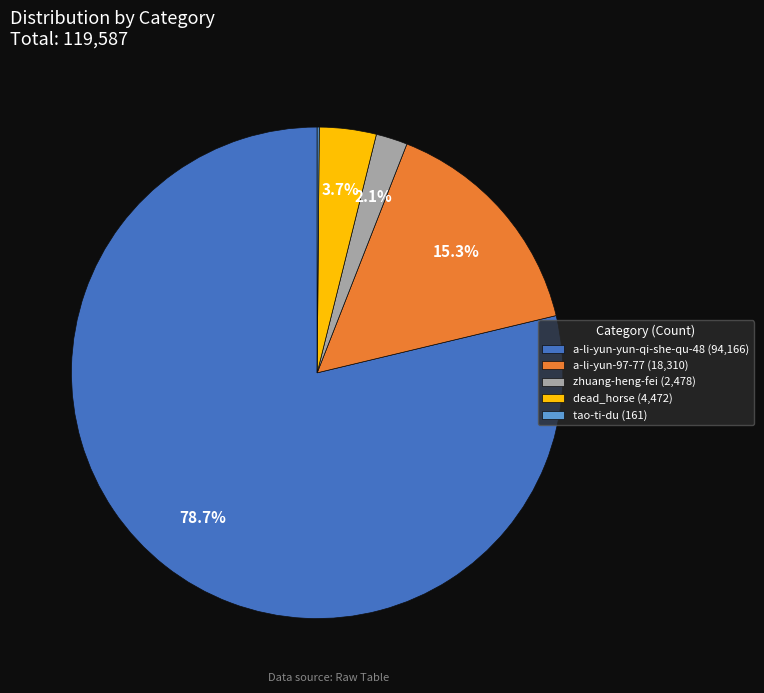

Which slice is the largest?

a-li-yun-yun-qi-she-qu-48